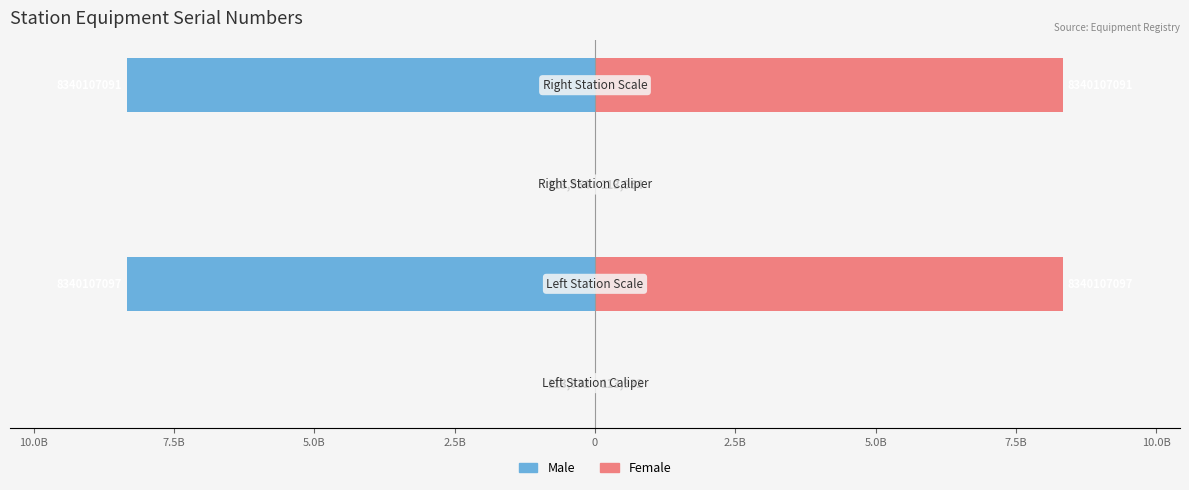

Rank the series by their maximum value, from lowest to highest.

Male, Female